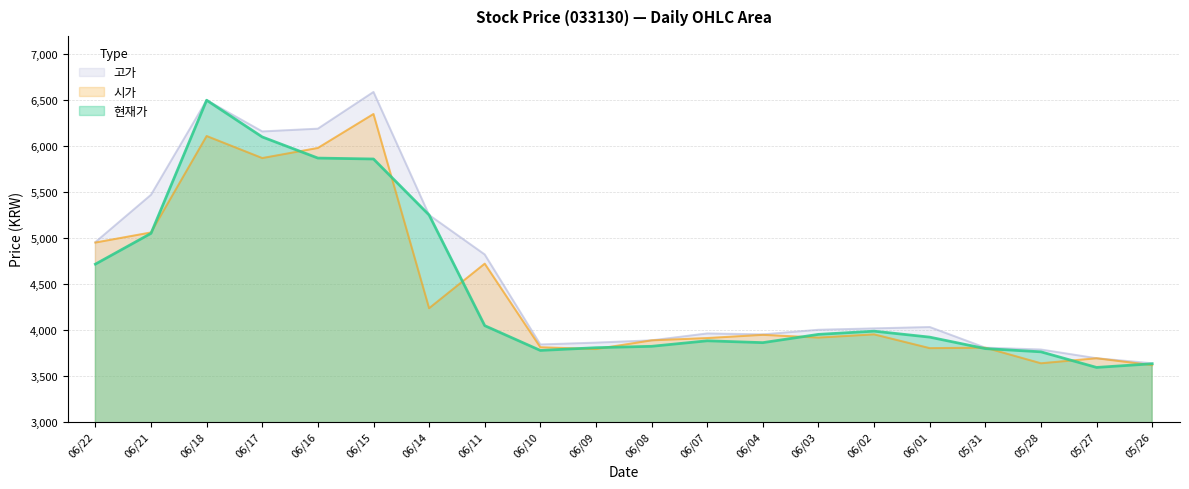

List the series in order of their peak value, lowest first.

시가, 현재가, 고가